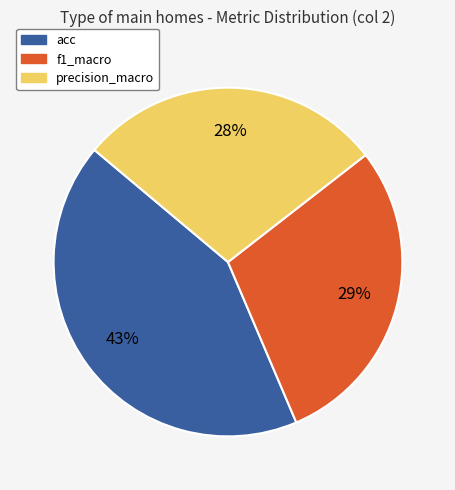

What is the smallest slice in the pie chart?

precision_macro